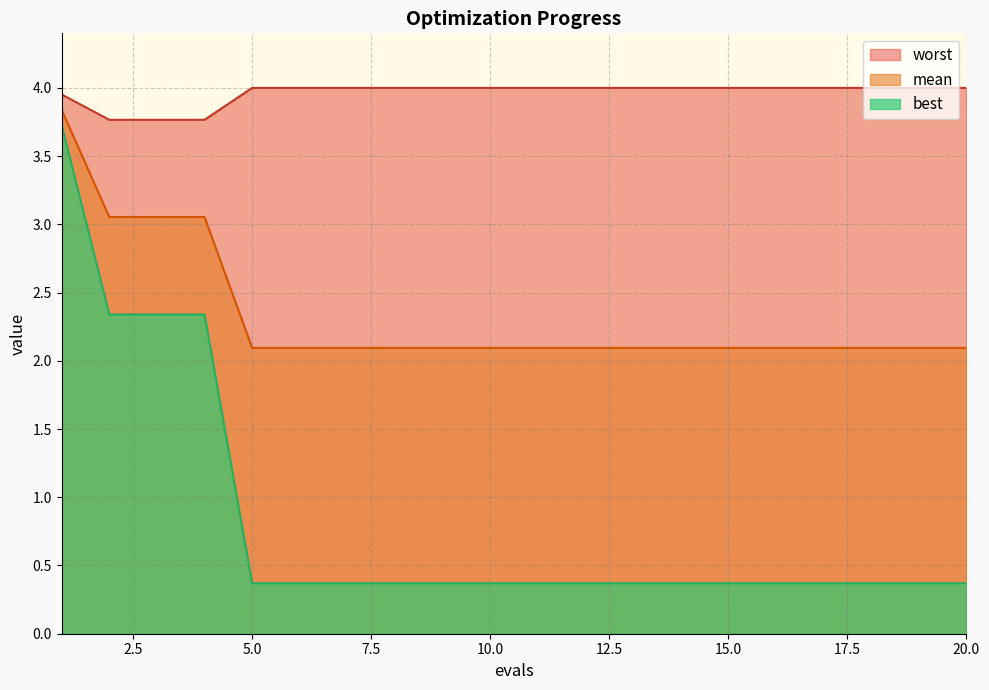

How many best values are between 0 and 1?

16